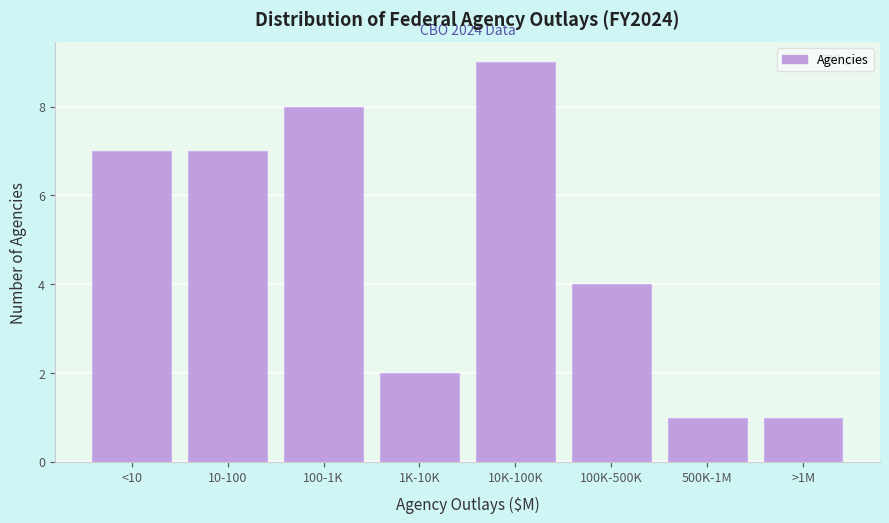

Reading left to right, extract all data points from this chart.

7	7	8	2	9	4	1	1